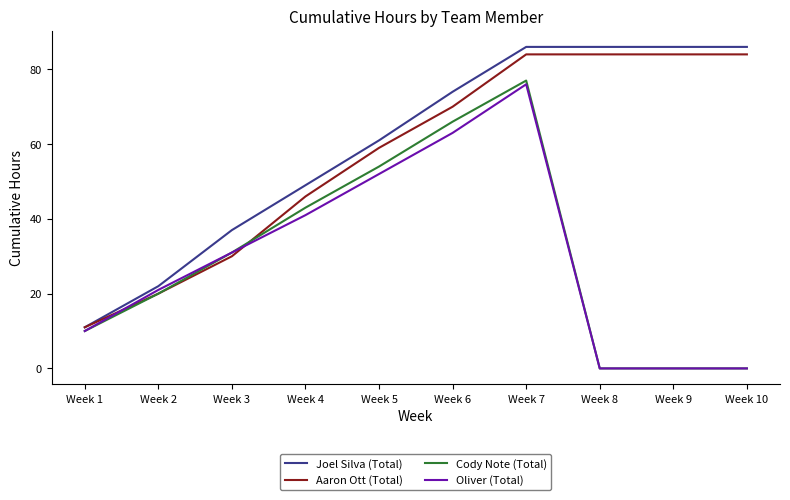

What is the total value across all series at Week 4?

179